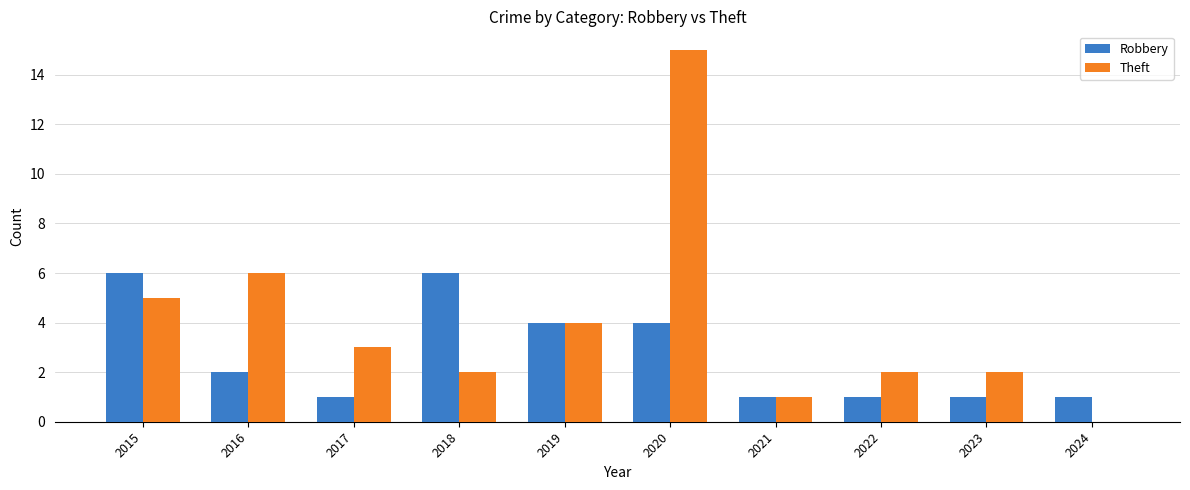

What is the spread (max minus min) of values at 2022?

1